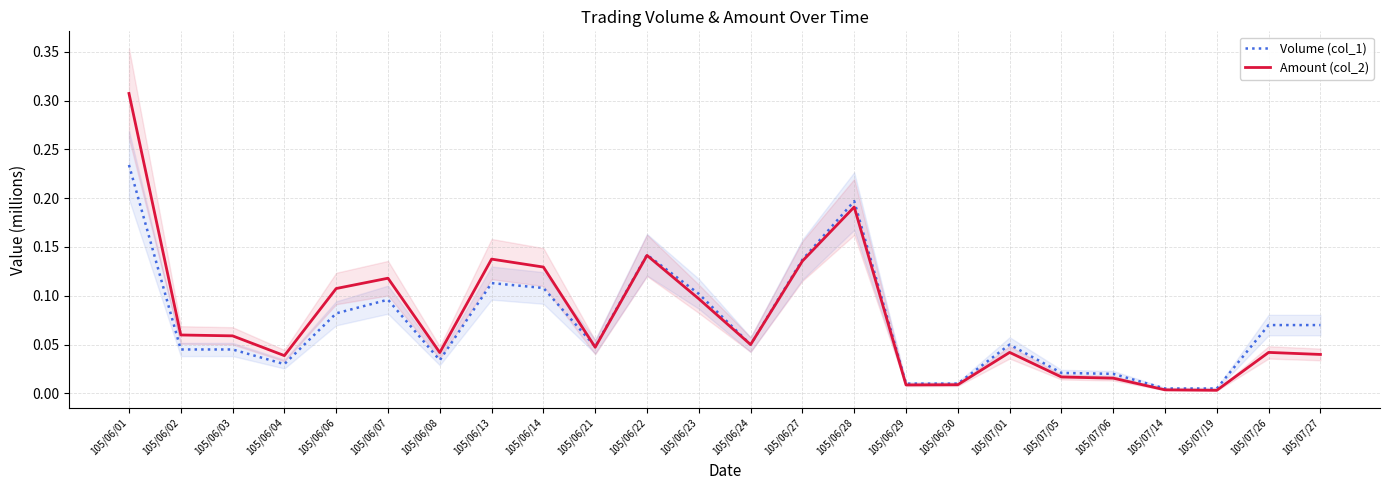

Where do Volume (col_1) and Amount (col_2) first cross each other?

105/06/14 and 105/06/21